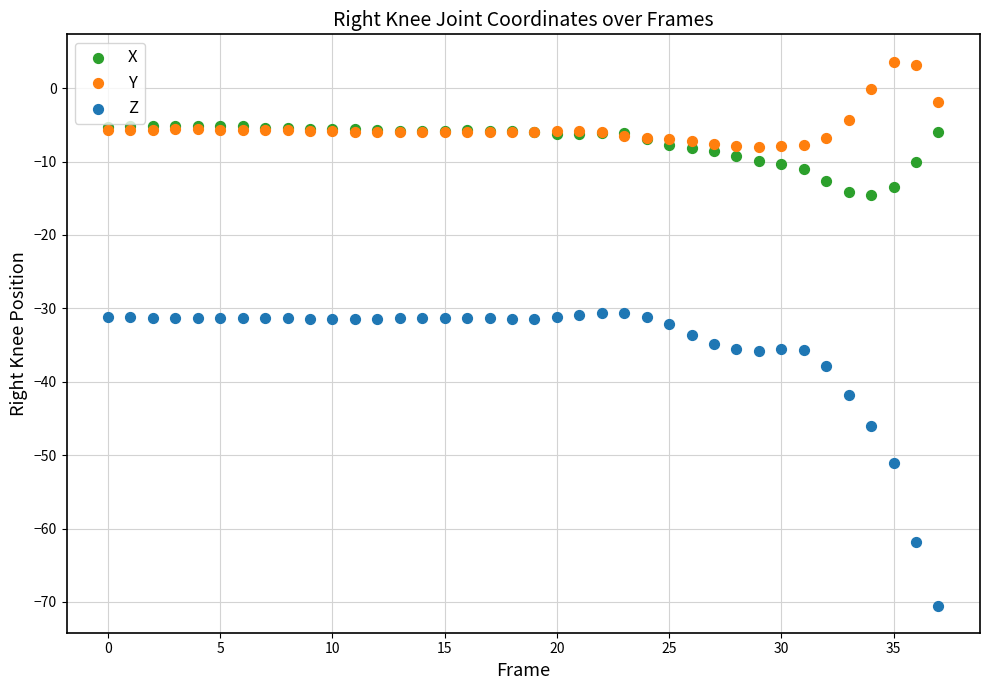

In the Z series, what Y value is closest to -50?

-51.0